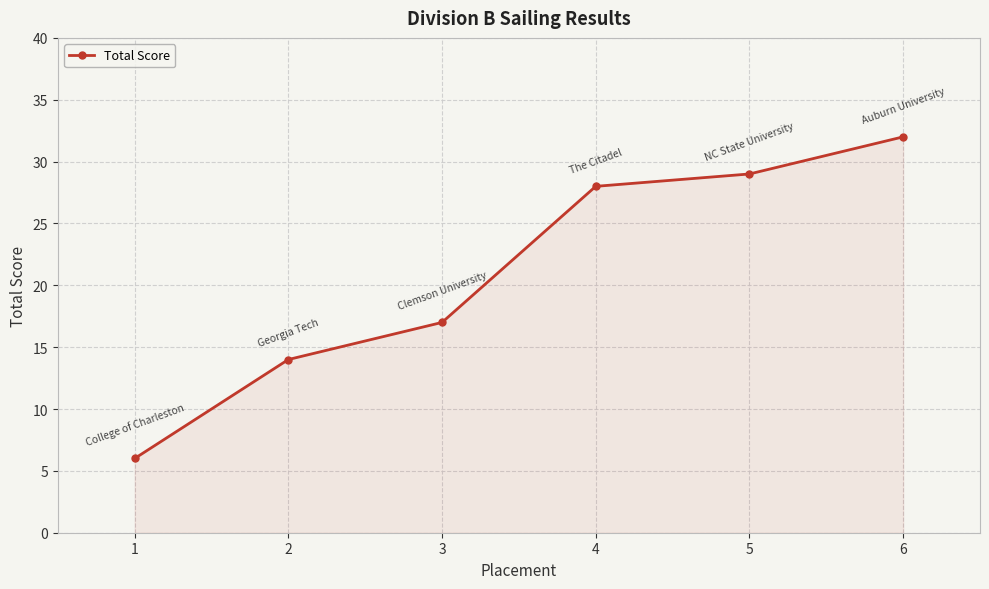

What is the sum of the values at 4 and 2?

42